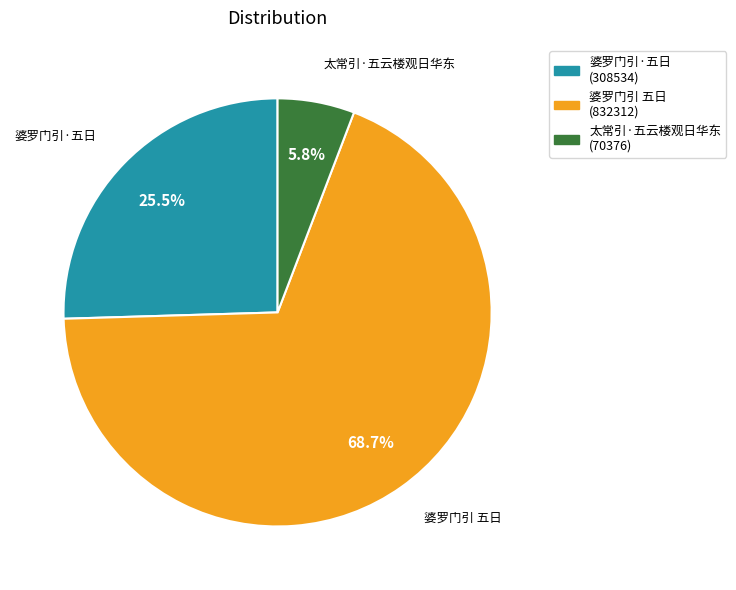

Does any single category account for the majority?

Yes